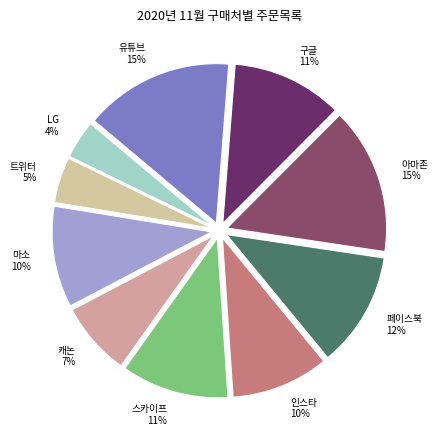

What is the ratio of the value at LG to the value at 스카이프?

0.4